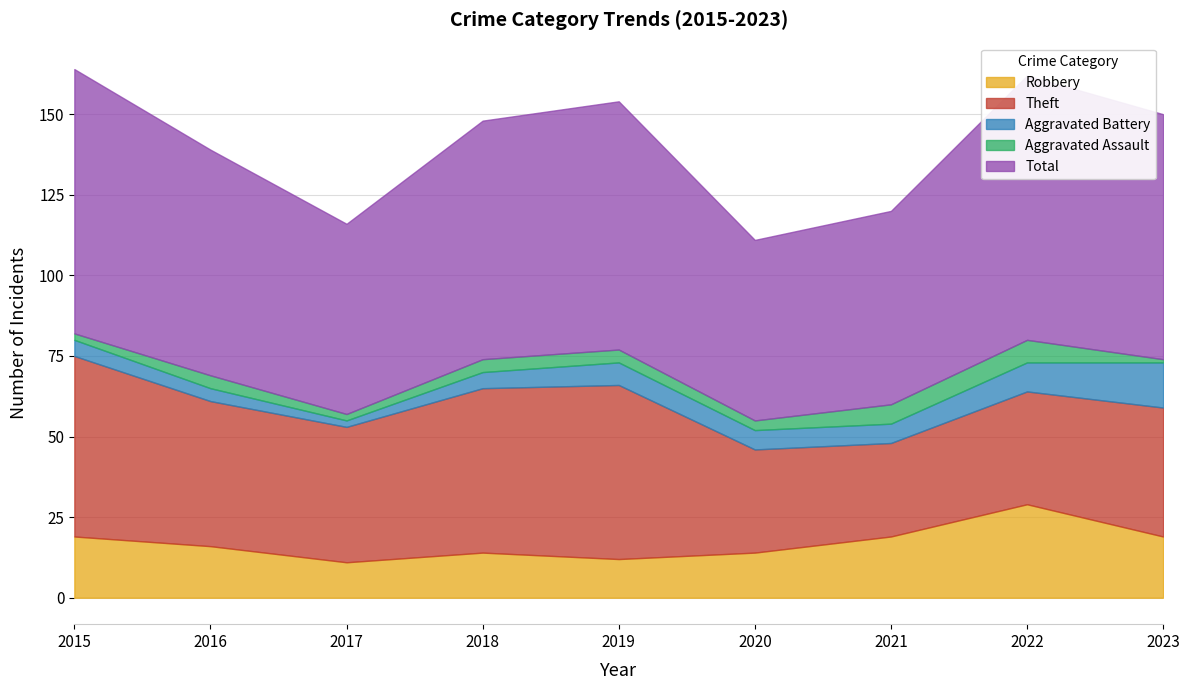

Reading left to right, list all the values displayed in this chart.

Robbery: 19	16	11	14	12	14	19	29	19
Theft: 56	45	42	51	54	32	29	35	40
Aggravated Battery: 5	4	2	5	7	6	6	9	14
Aggravated Assault: 2	4	2	4	4	3	6	7	1
Total: 82	70	59	74	77	56	60	82	76